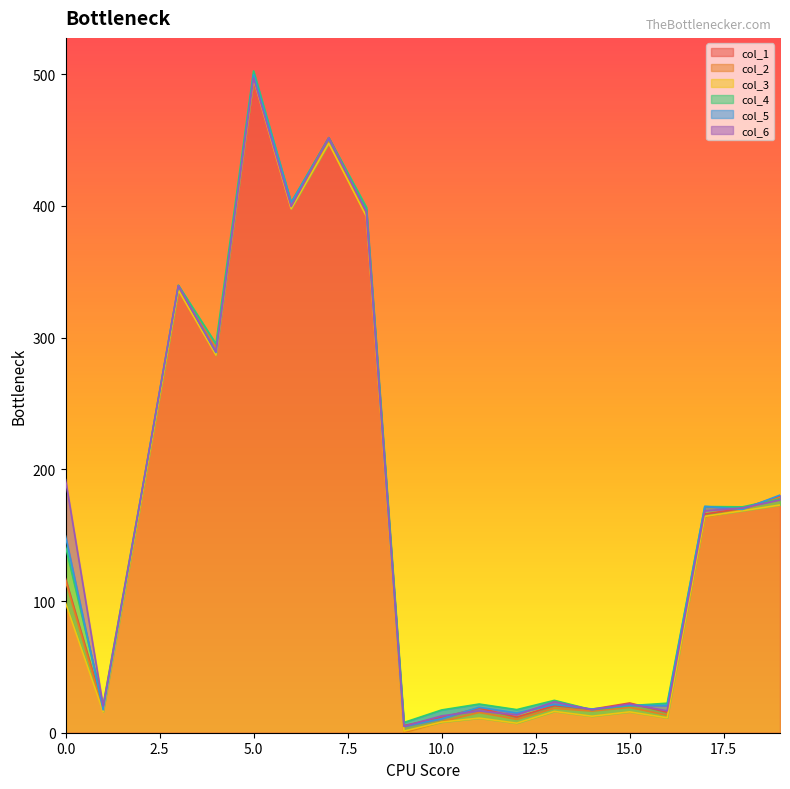

At 15, list the series in order from smallest to largest.

col_3, col_2, col_4, col_5, col_6, col_1